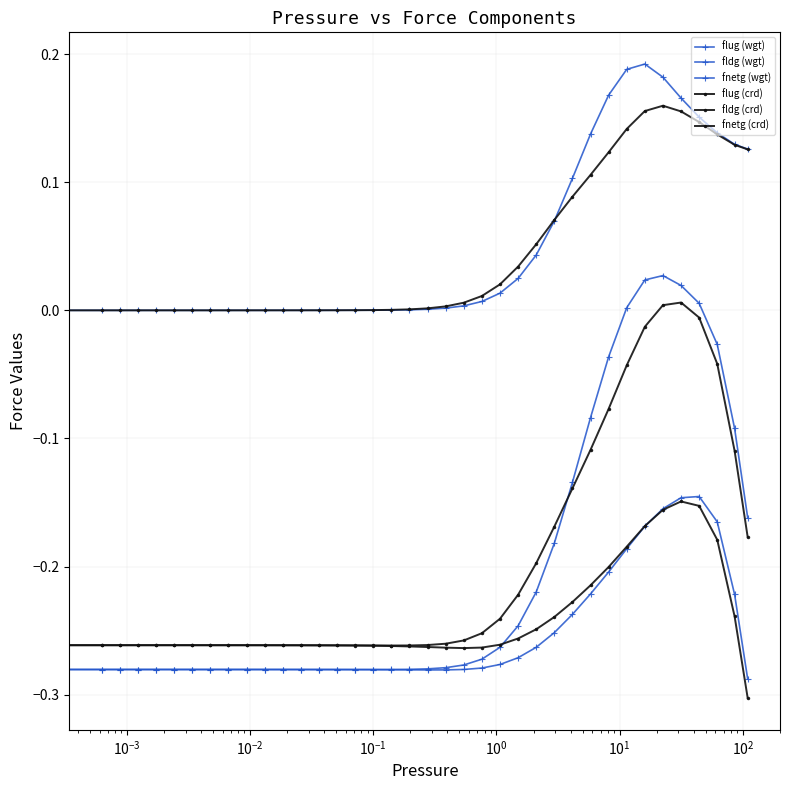

How many interior local peaks does the flug (crd) series have?

1